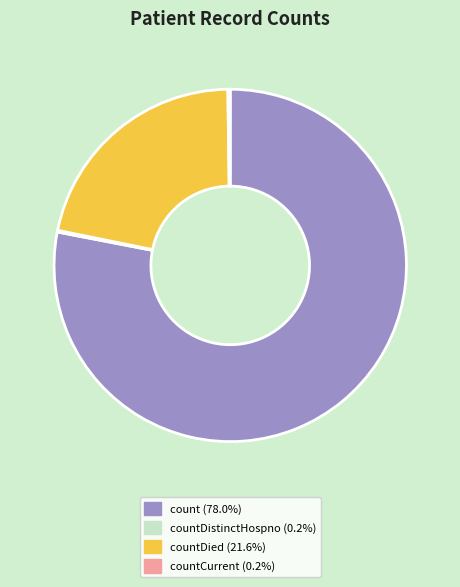

Is there any slice that represents more than half of the pie?

Yes